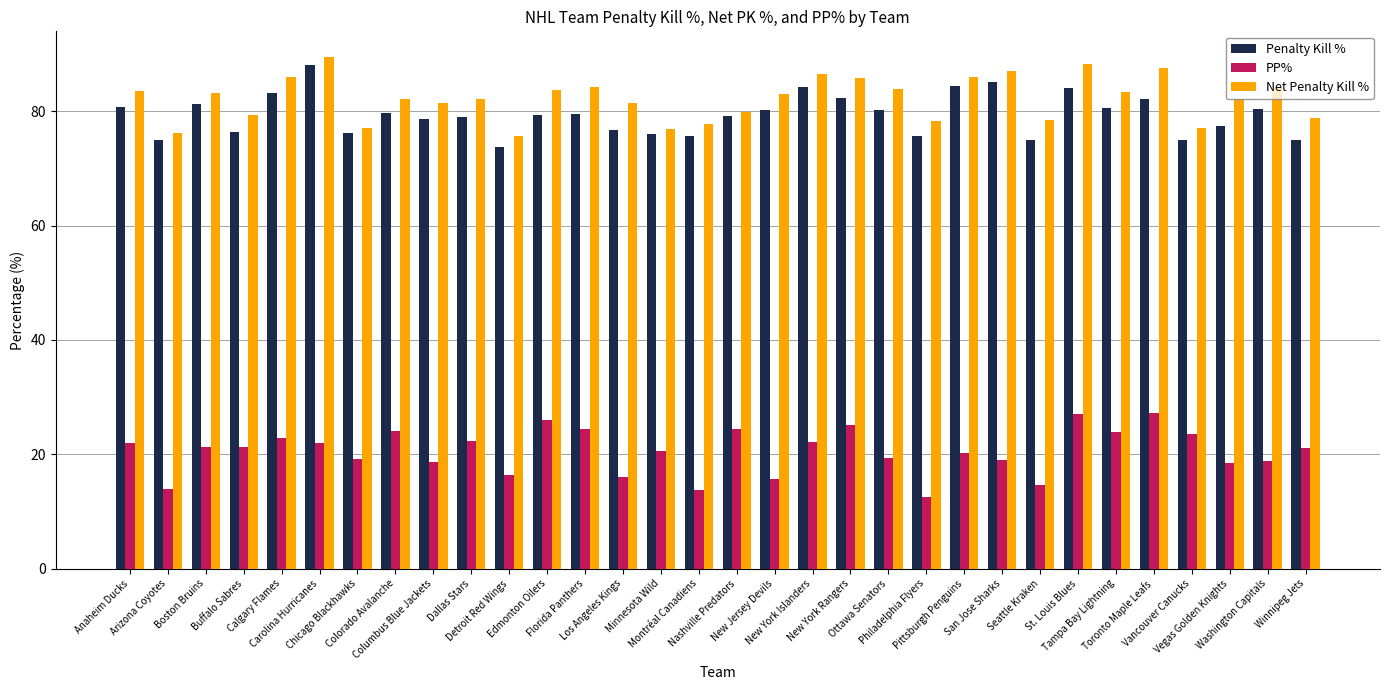

What is the label of the 10th bar from the left?

Dallas Stars